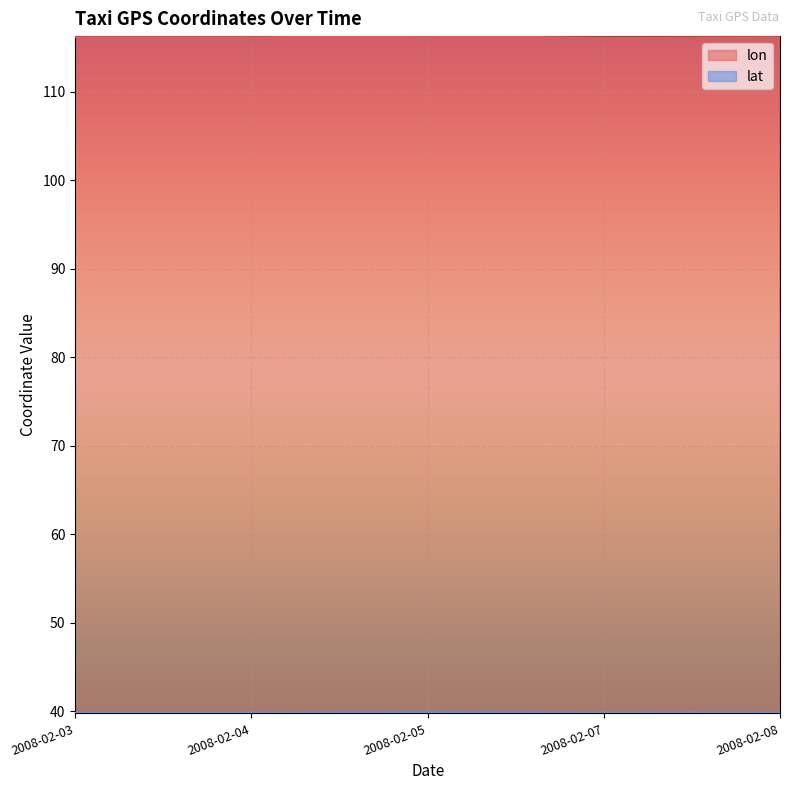

The value of lat at 2008-02-08 is 39.8. True or false?

True